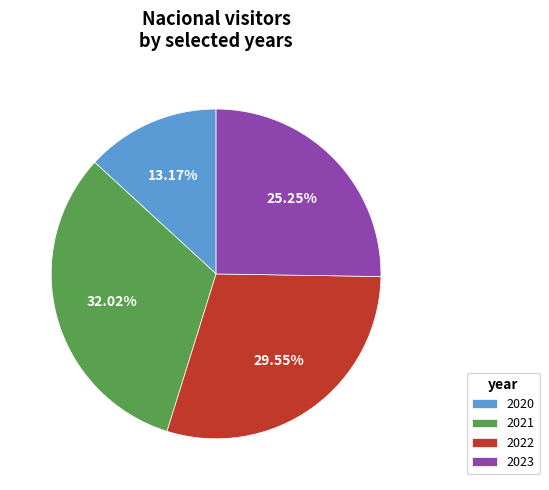

How many segments does this pie chart have?

4